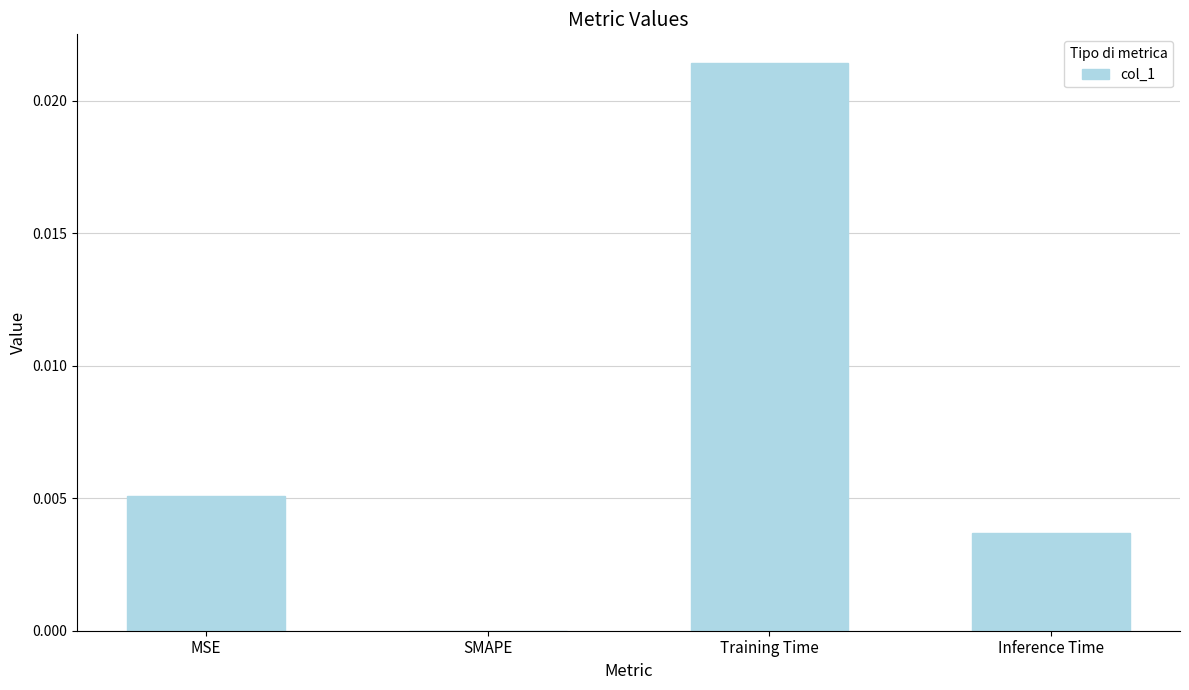

How many data points are above 0?

3